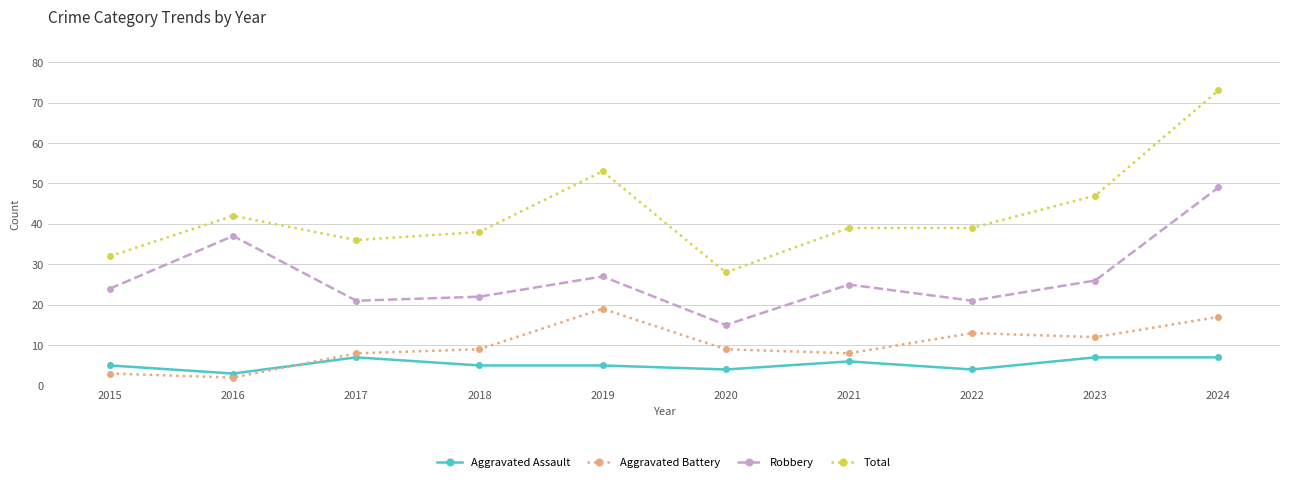

Count the number of categories in the chart.

10